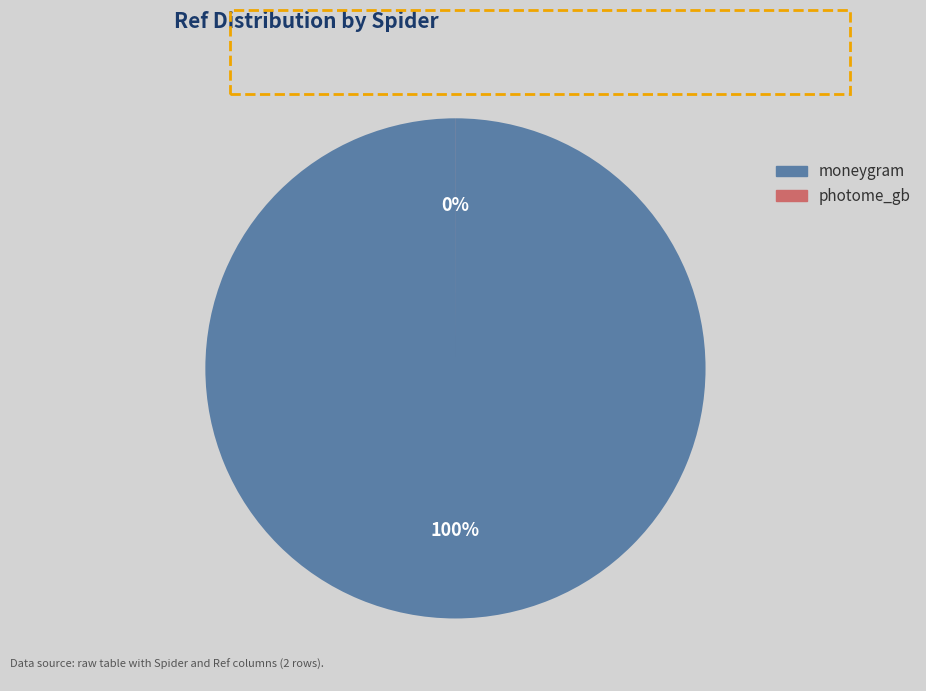

What is the majority slice?

moneygram